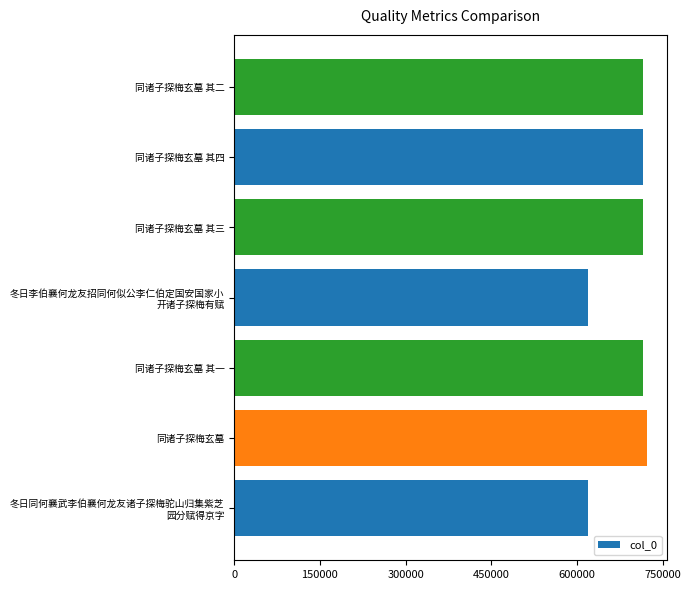

What is the sum of all values?

4820473